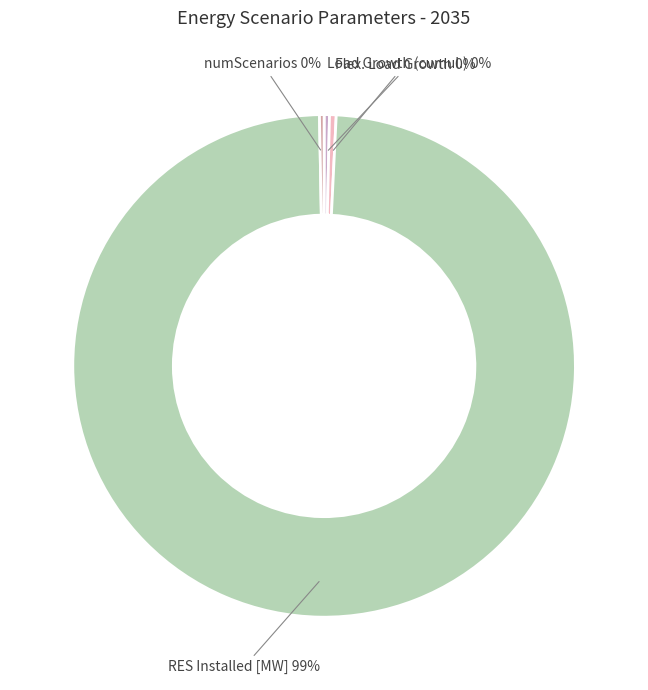

Combined, do numScenarios and Load Growth (cumul.) account for over 50%?

No